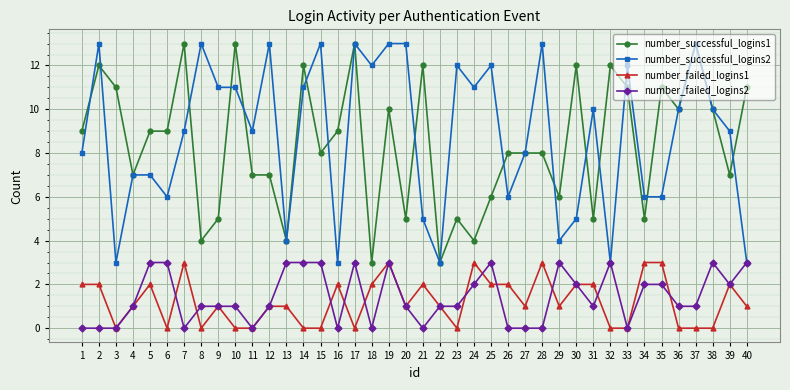

Is it true that number_failed_logins2 equals 3 at 35?

False